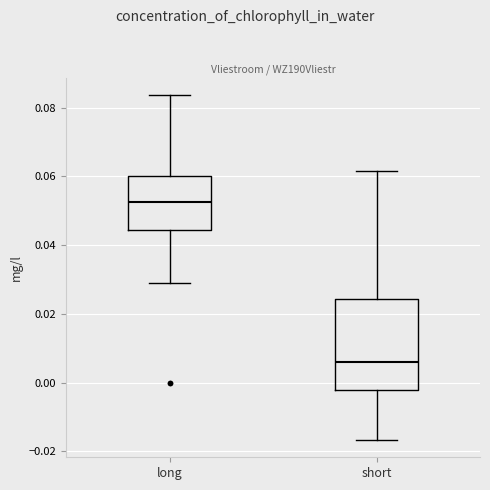

Reading left to right, transcribe this box plot: for each box, give where its median line is, the range the box spans, and where its two whiskers end, as read against the y-axis. The values are not printed on the chart, so give them approximately, as read against the axis.

long: median 0.052, box 0.044 to 0.060, whiskers 0.028 to 0.084
short: median 0.006, box -0.002 to 0.024, whiskers -0.016 to 0.062